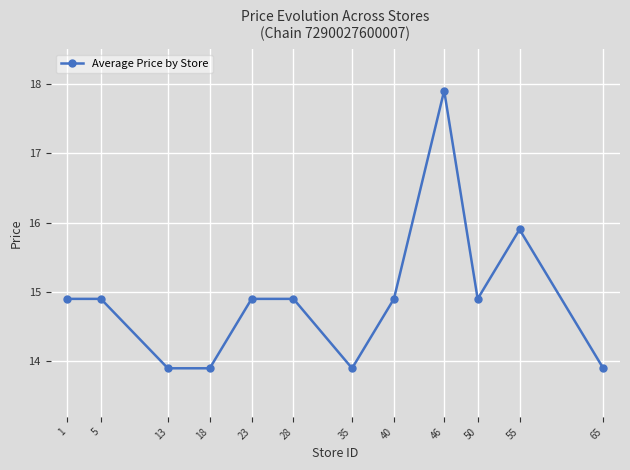

Read the value at 50.

14.9